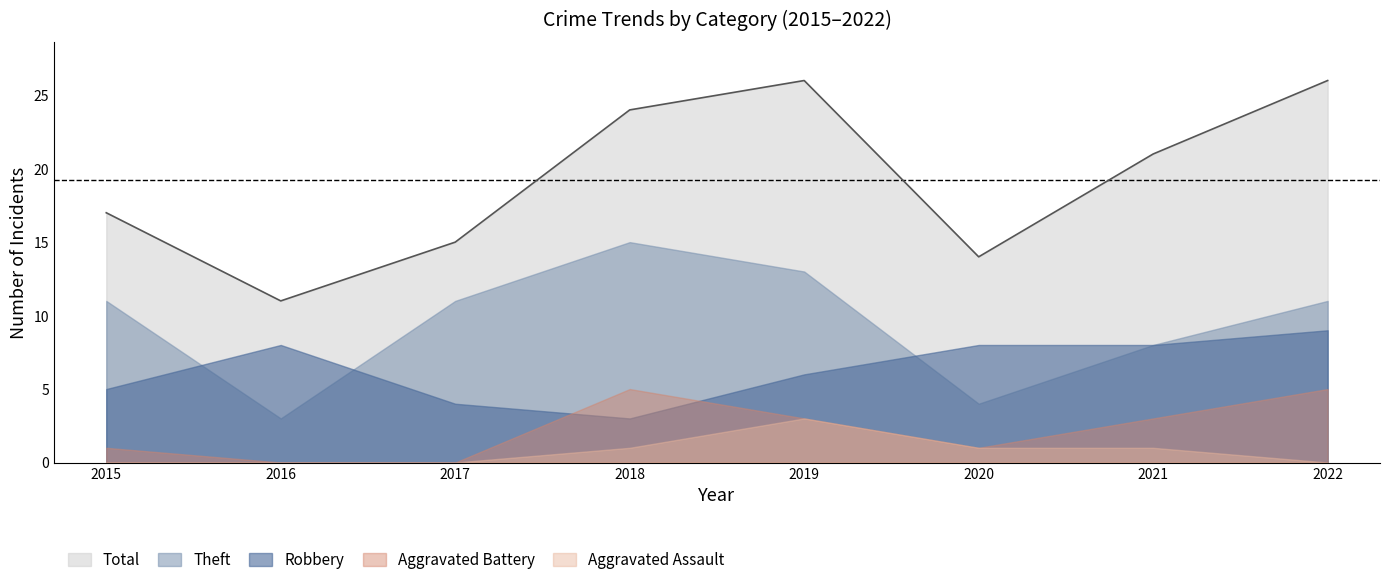

What is the sum of all Robbery values?

51